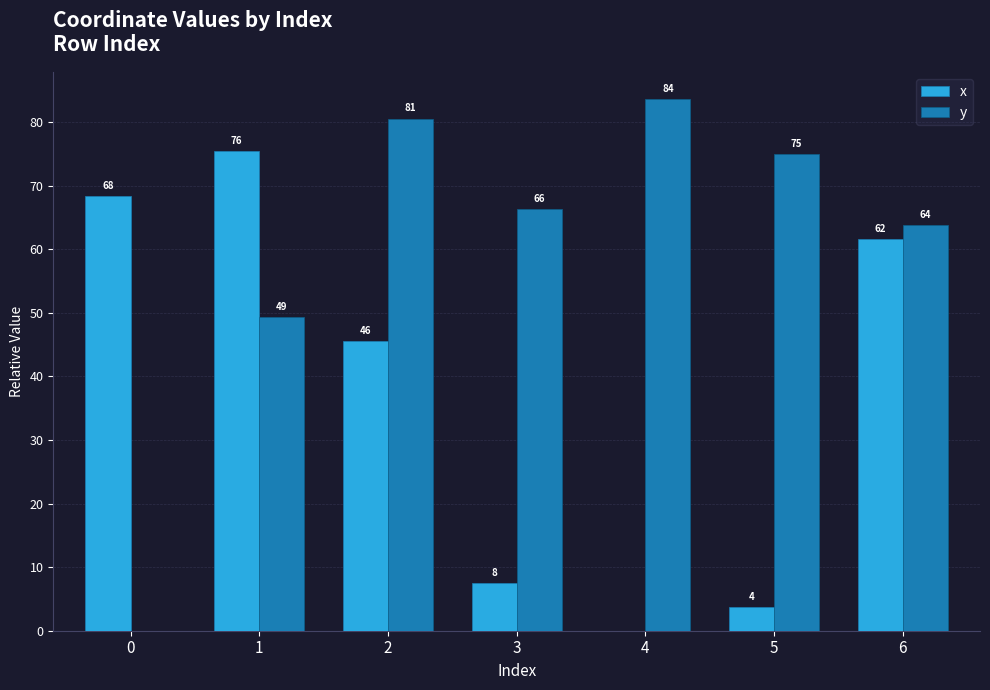

Which series has the largest total across all categories?

y